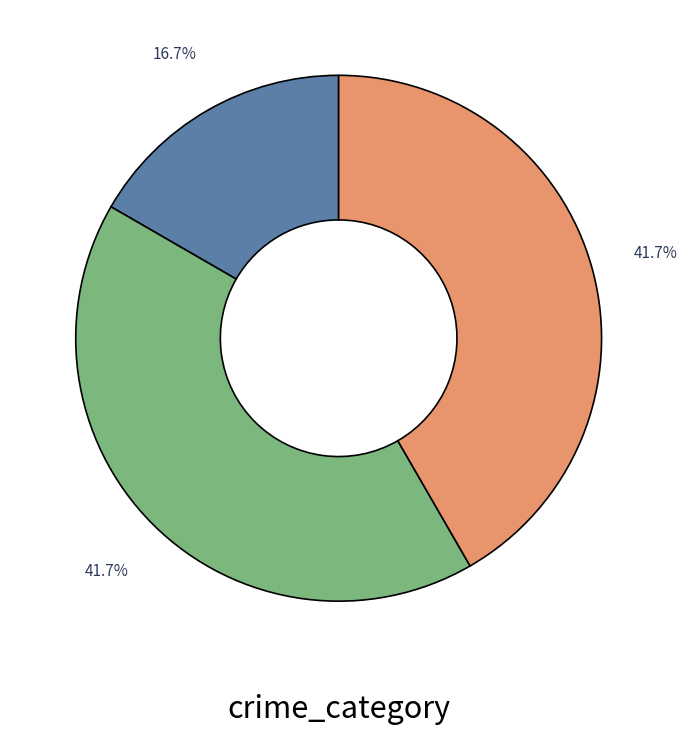

How many segments does this pie chart have?

3